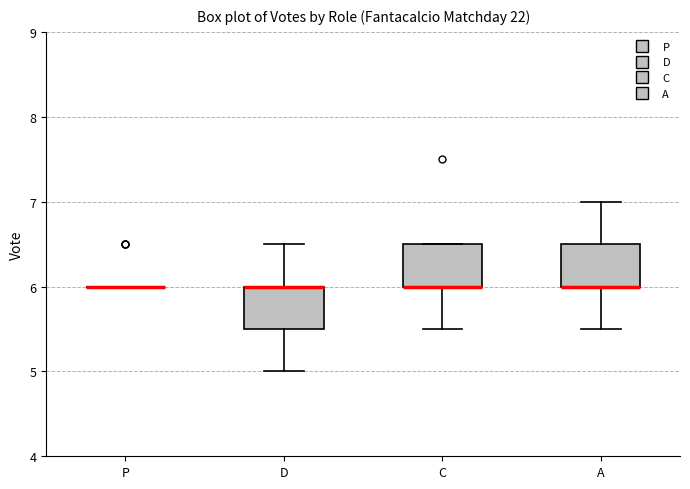

Reading left to right, read every box against the y-axis: the position of its median line, the range the box covers, and the ends of its whiskers. The values are not printed on the chart, so give them approximately, as read against the axis.

P: box collapsed to a line at 6.0, whiskers 6.0 to 6.0
D: median 6.0 (drawn on the box's upper edge), box 5.5 to 6.0, whiskers 5.0 to 6.5
C: median 6.0 (drawn on the box's lower edge), box 6.0 to 6.5, whiskers 5.5 to 6.5
A: median 6.0 (drawn on the box's lower edge), box 6.0 to 6.5, whiskers 5.5 to 7.0